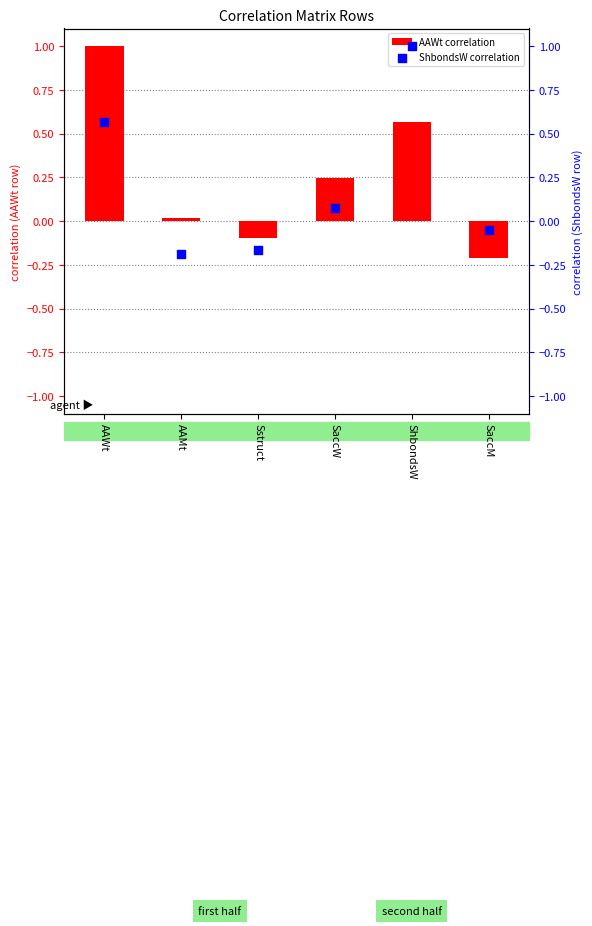

At how many categories does at least one series exceed 0?

4